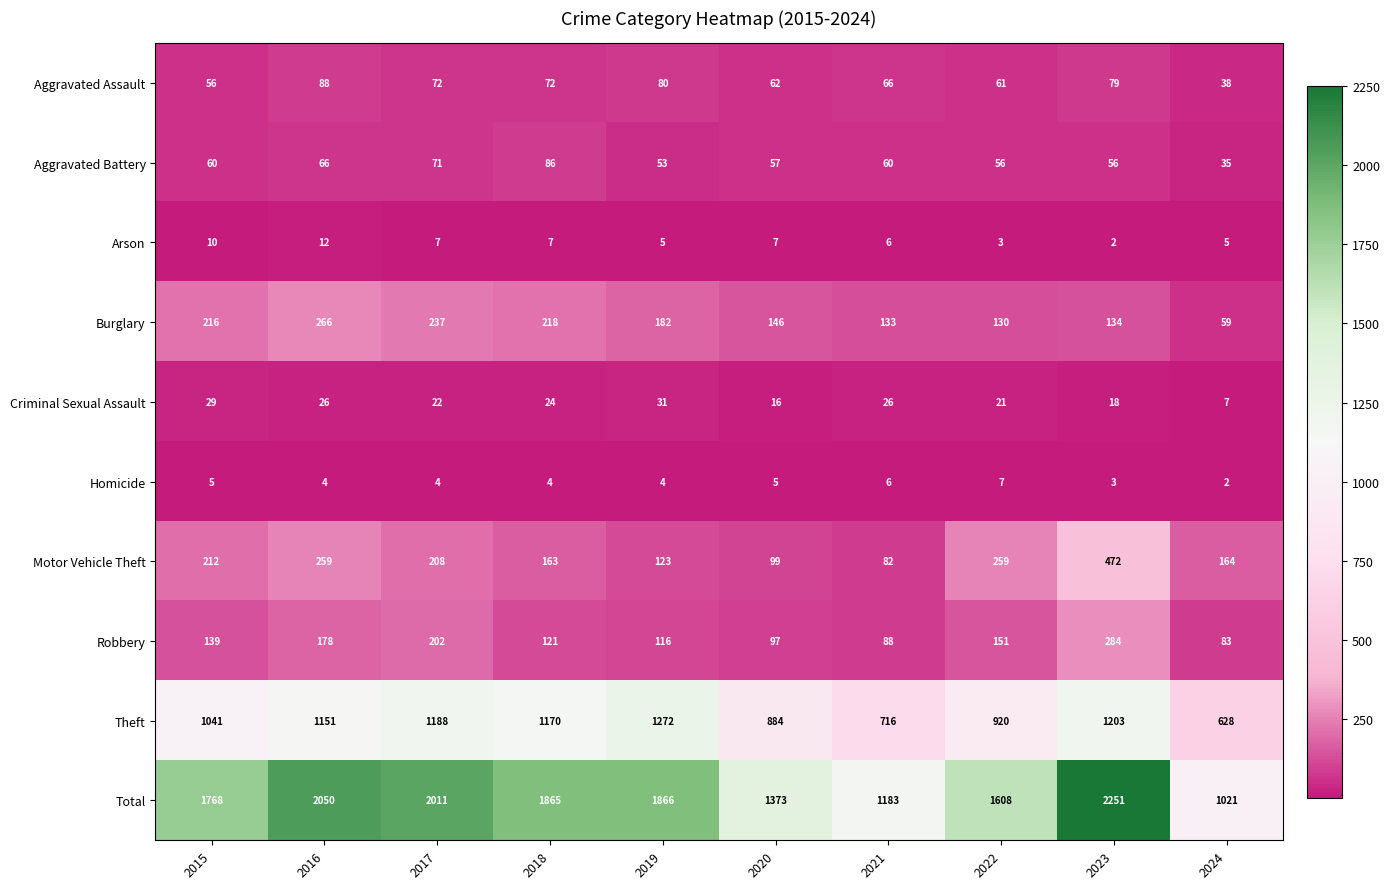

What is the maximum value for Burglary?

266